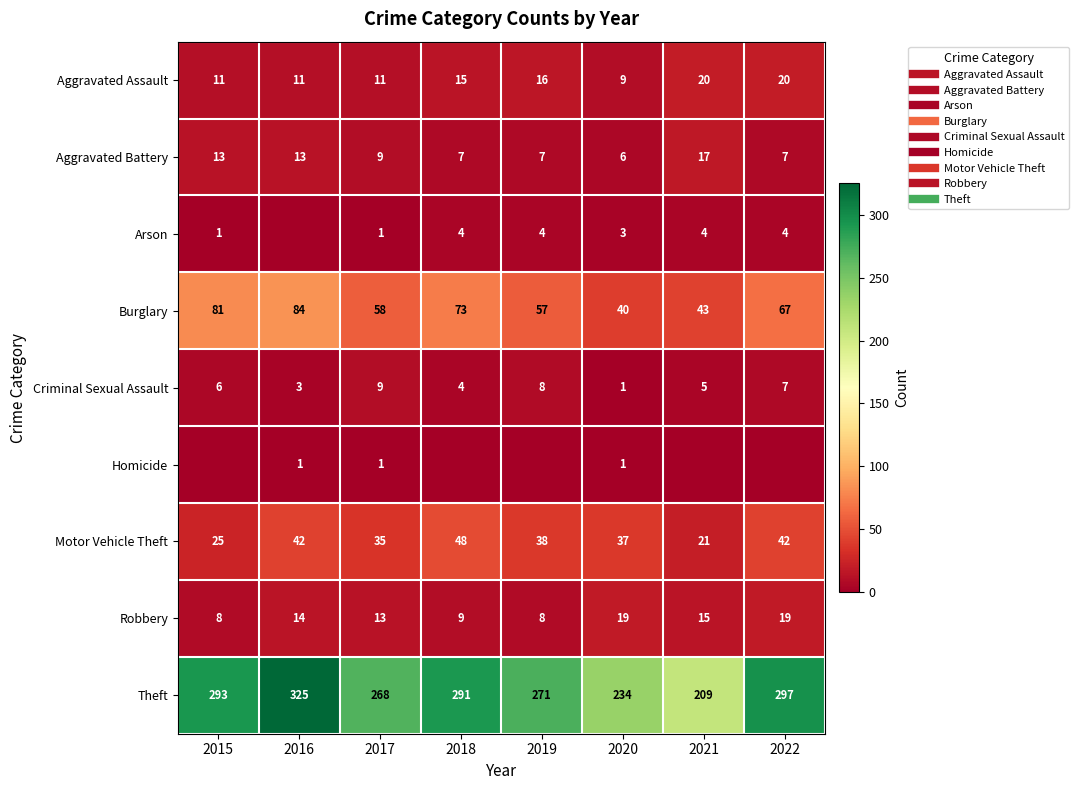

What is the minimum value for Criminal Sexual Assault?

1